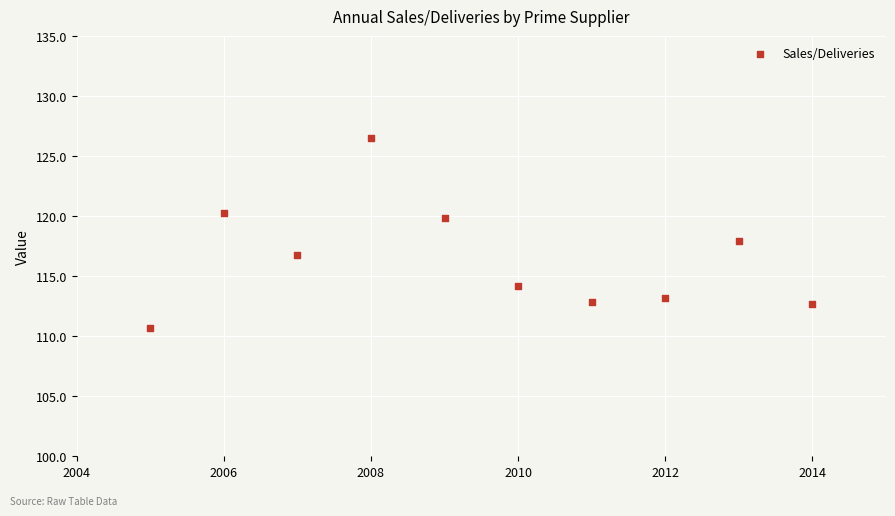

What is the average X value?

2009.5